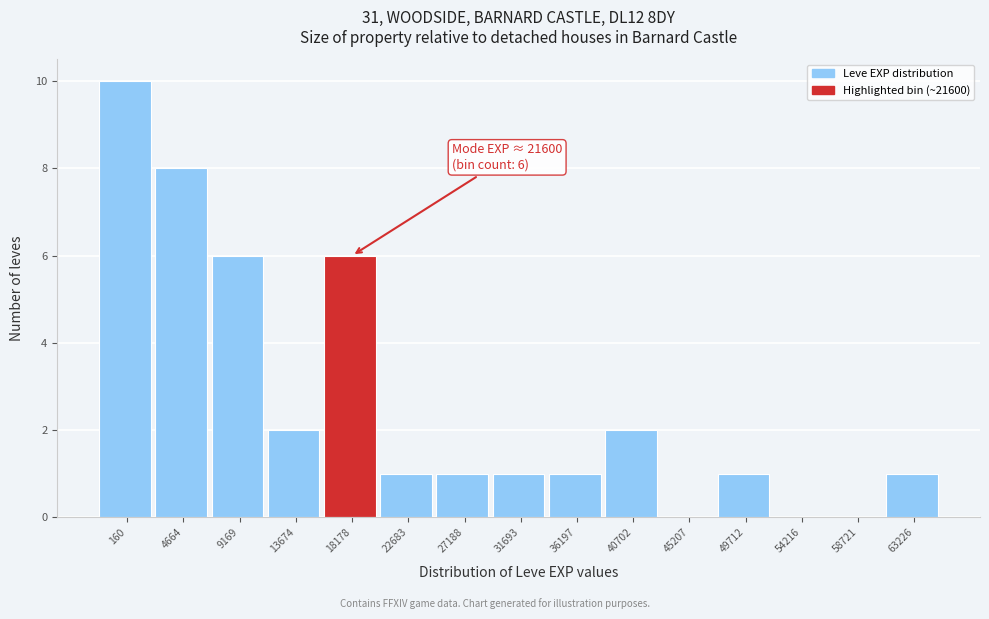

Reading right to left, transcribe all the data shown in this chart.

63226=1	58721=0	54216=0	49712=1	45207=0	40702=2	36197=1	31693=1	27188=1	22683=1	18178=6	13674=2	9169=6	4664=8	160=10